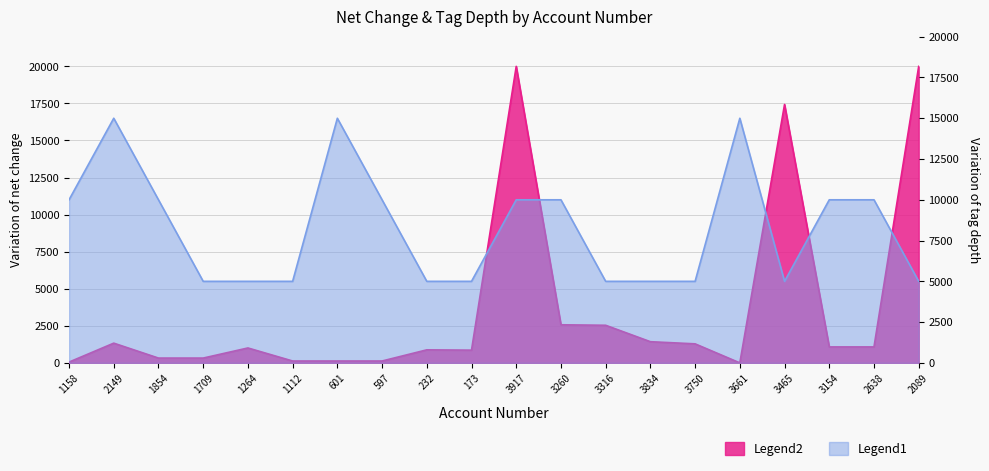

What is the value of the tag_depth point at the 4th from the left?

5000.0